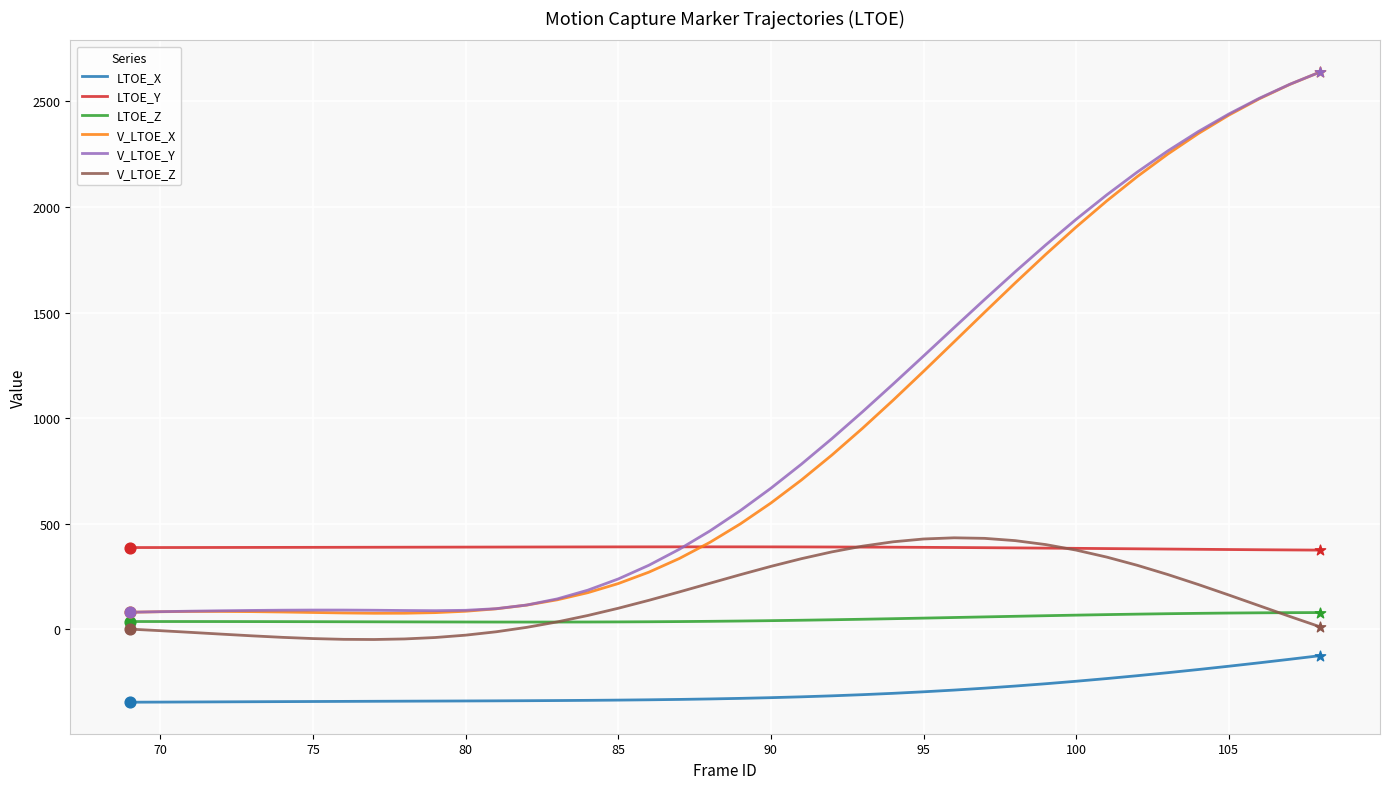

What is the maximum value for V_LTOE_Z?

433.1